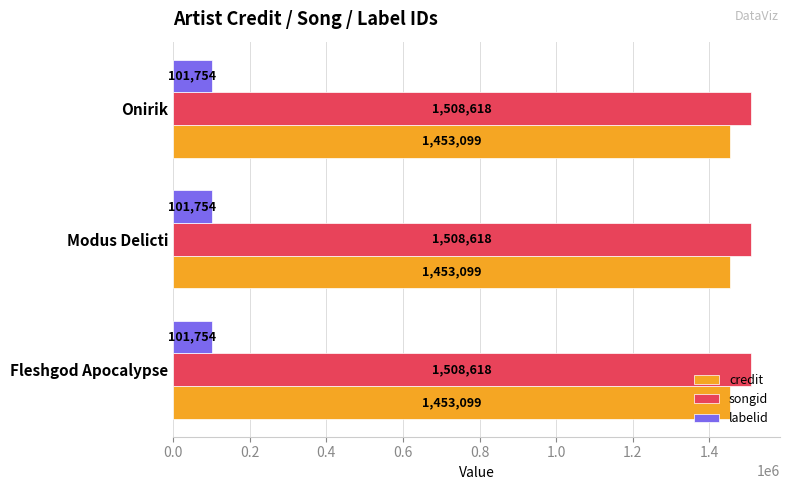

At Fleshgod Apocalypse, list the series in order from largest to smallest.

songid, credit, labelid